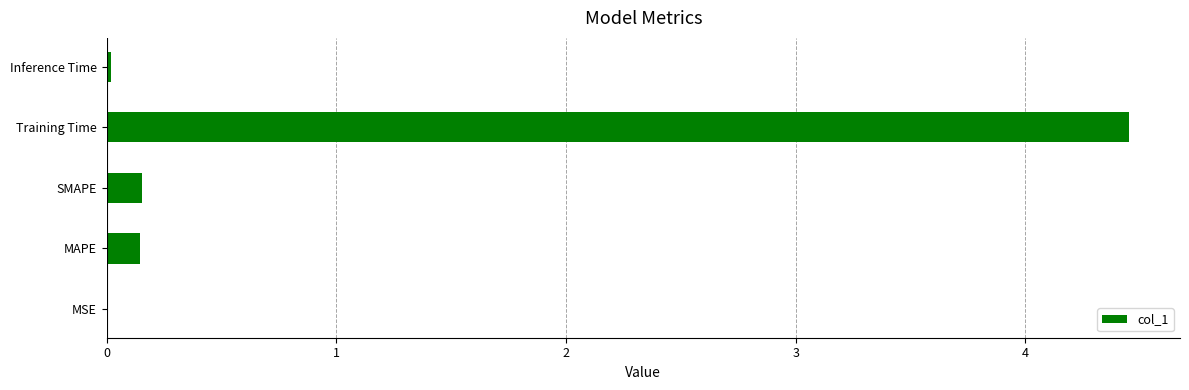

Which category has the highest value across all series?

Training Time